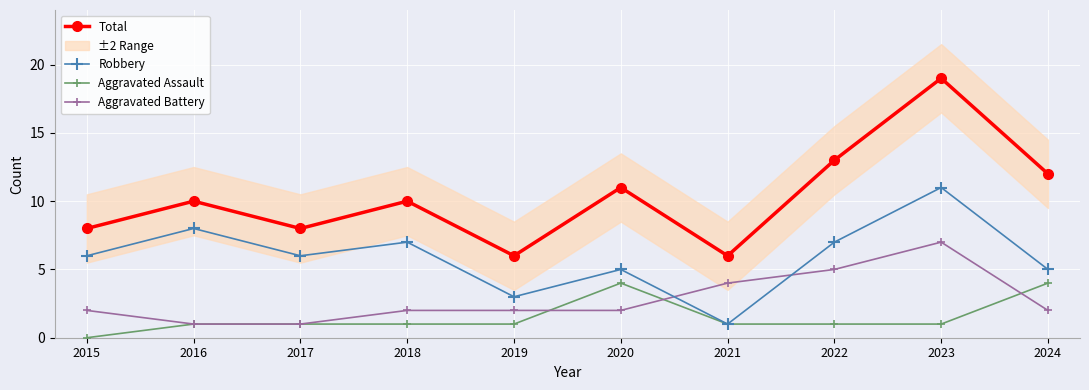

Which has a higher value, 2018 or 2020?

2020